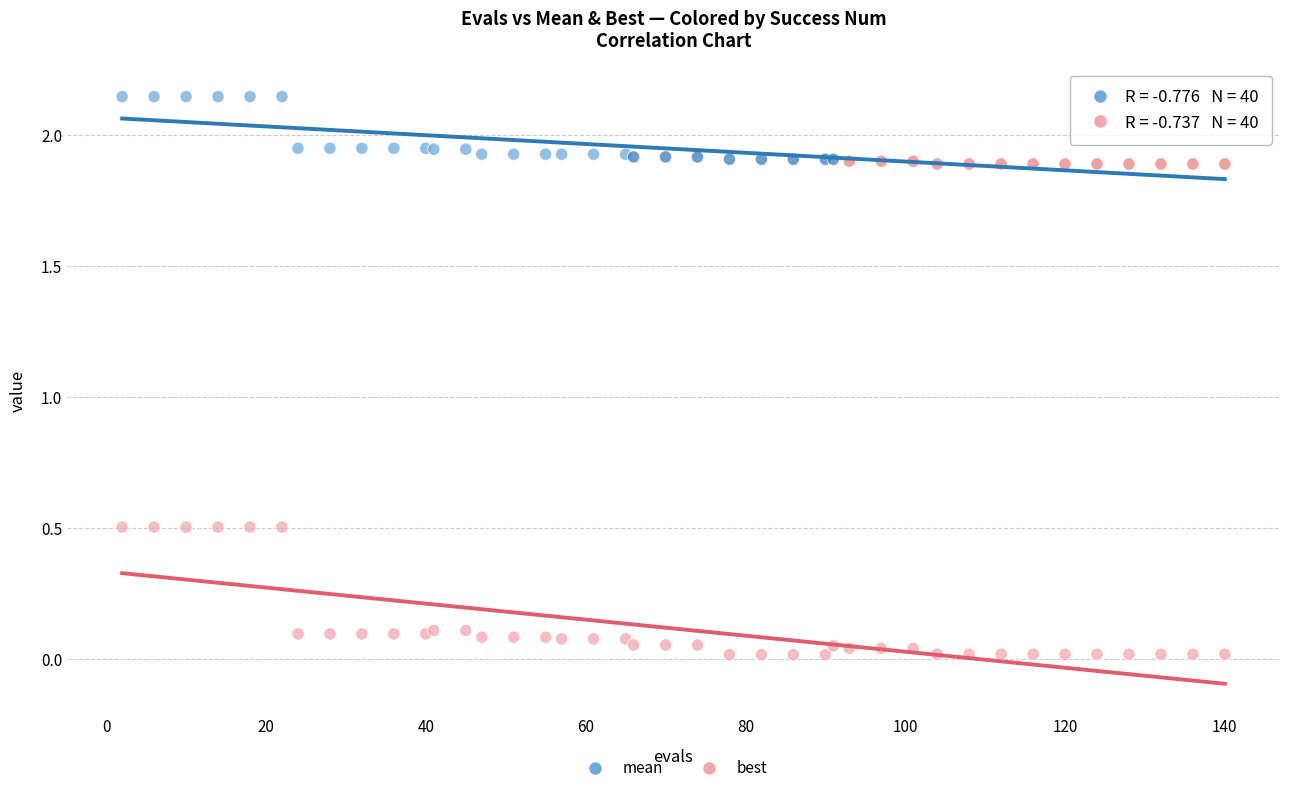

Which series contains the lowest Y value?

best